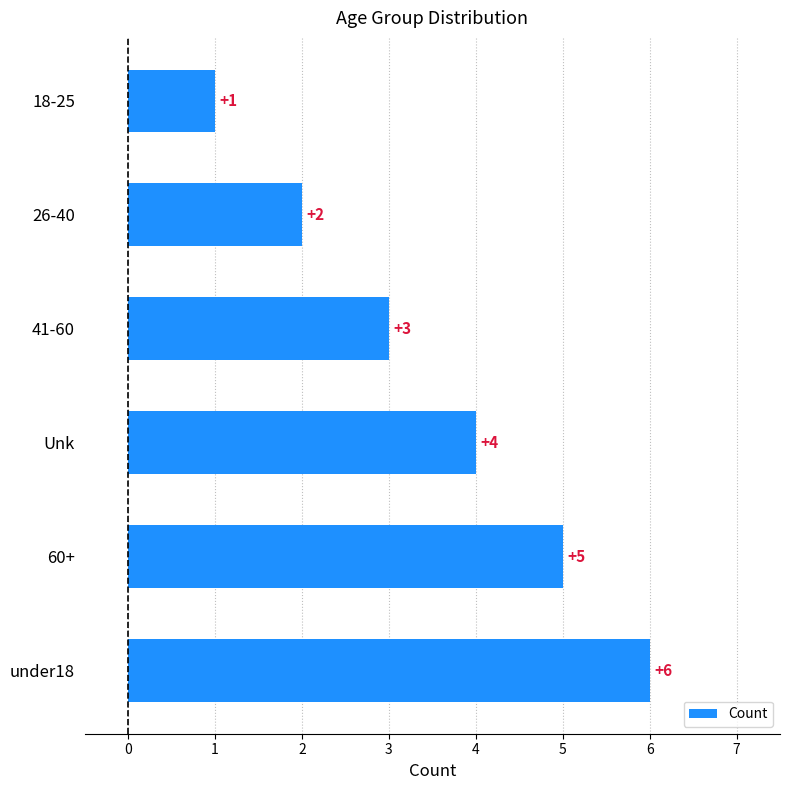

At which label is the value closest to 3?

41-60